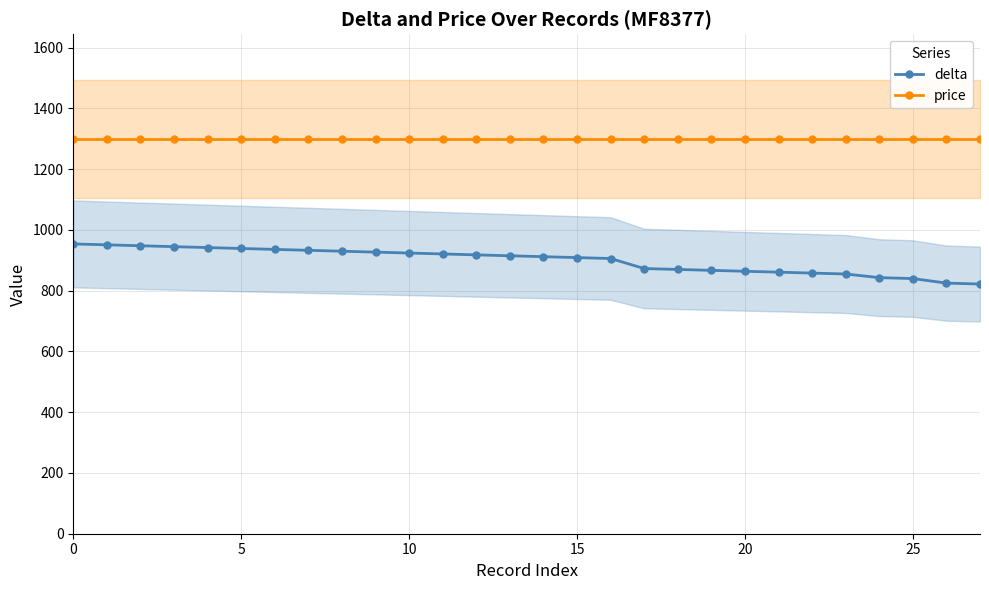

Reading left to right, extract all data points from this chart.

delta: 954	951	948	945	942	939	936	933	930	927	924	921	918	915	912	909	906	873	870	867	864	861	858	855	843	840	825	822
price: 1300	1300	1300	1300	1300	1300	1300	1300	1300	1300	1300	1300	1300	1300	1300	1300	1300	1300	1300	1300	1300	1300	1300	1300	1300	1300	1300	1300